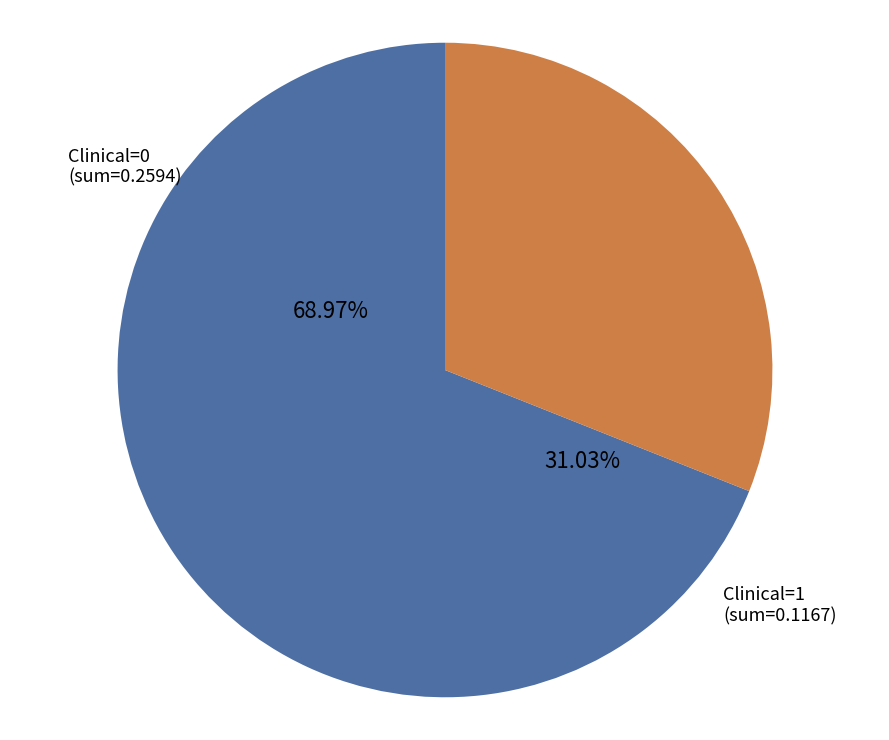

The Clinical=1 slice represents 26% of the pie. True or false?

False